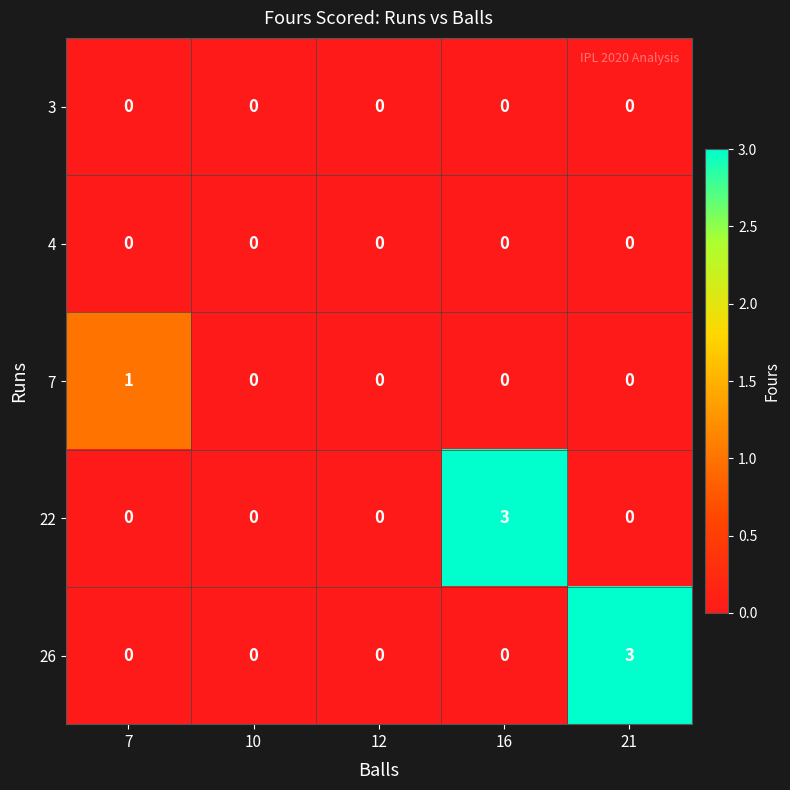

Is it true that 7 equals 0 at 12?

True